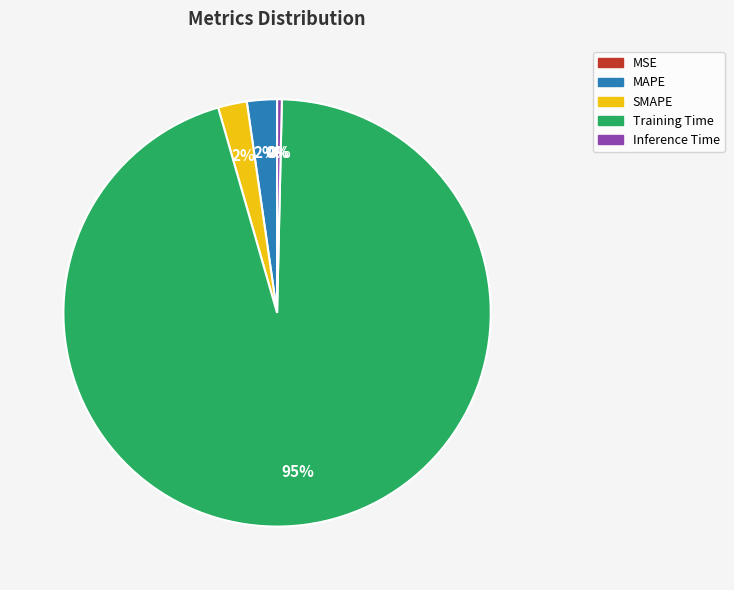

Which slice is the largest?

Training Time